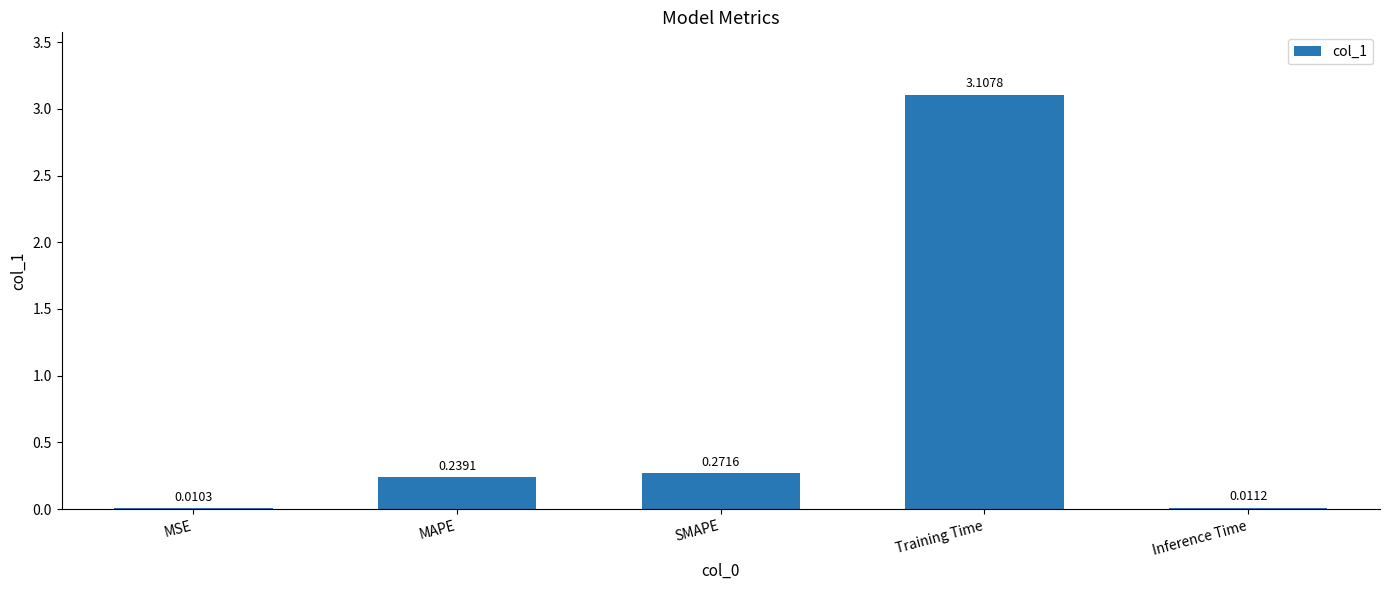

What is the change in value from SMAPE to Inference Time?

-0.3